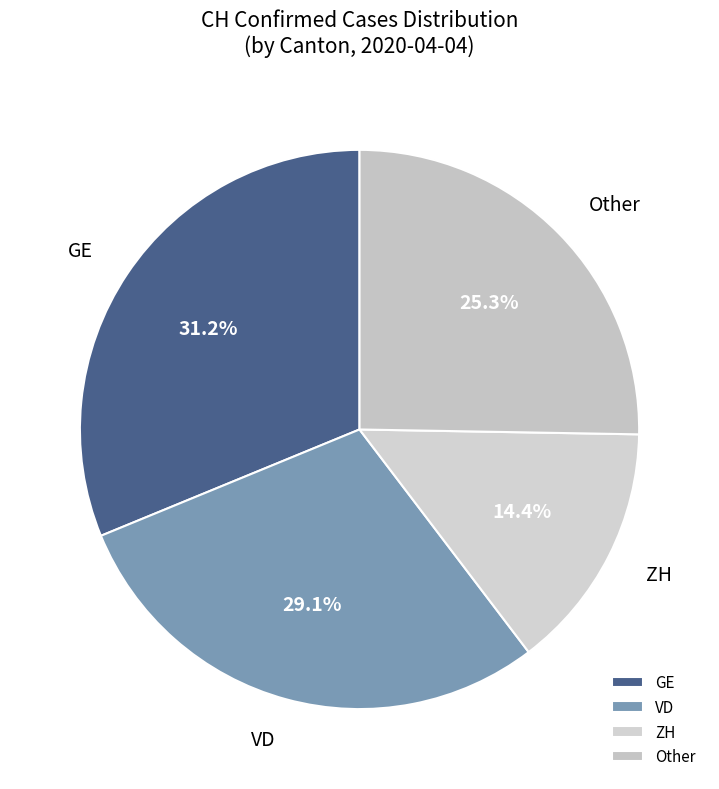

Rank the categories by value from highest to lowest.

GE, VD, Other, ZH